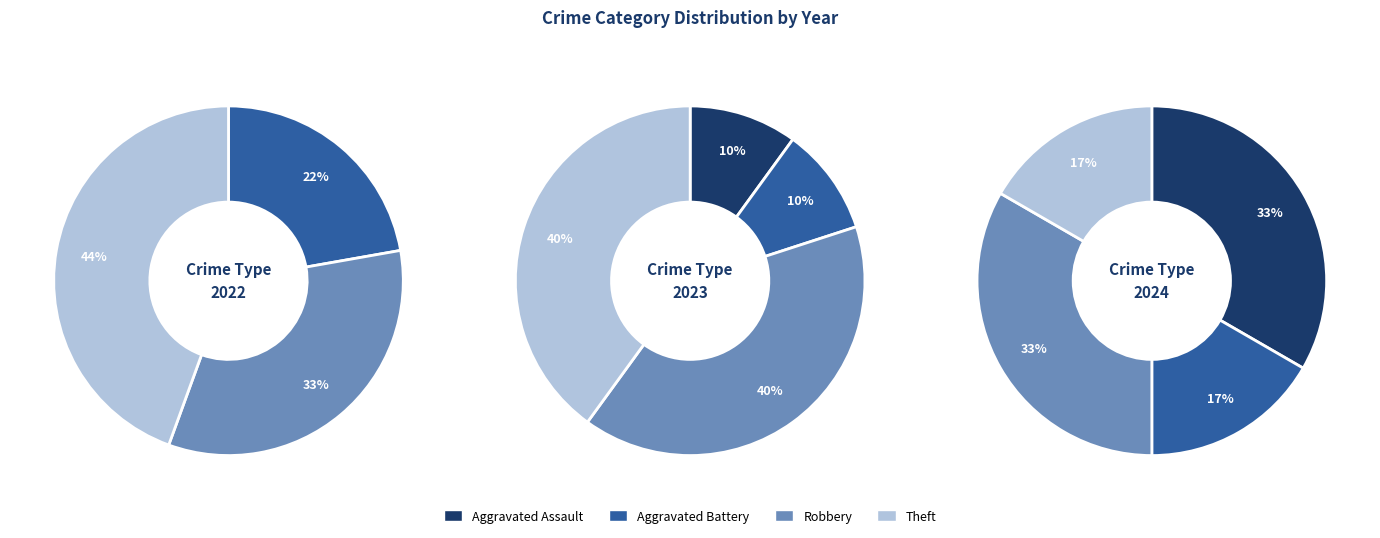

Is there a majority slice in this chart?

No